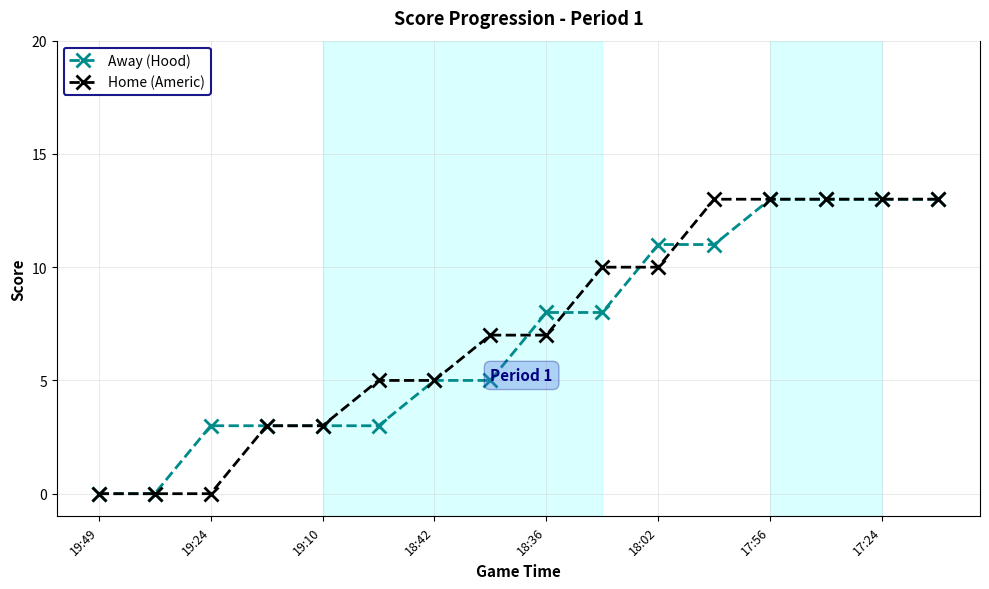

What is the difference between the second highest and minimum values in the Away (Hood) series?

13